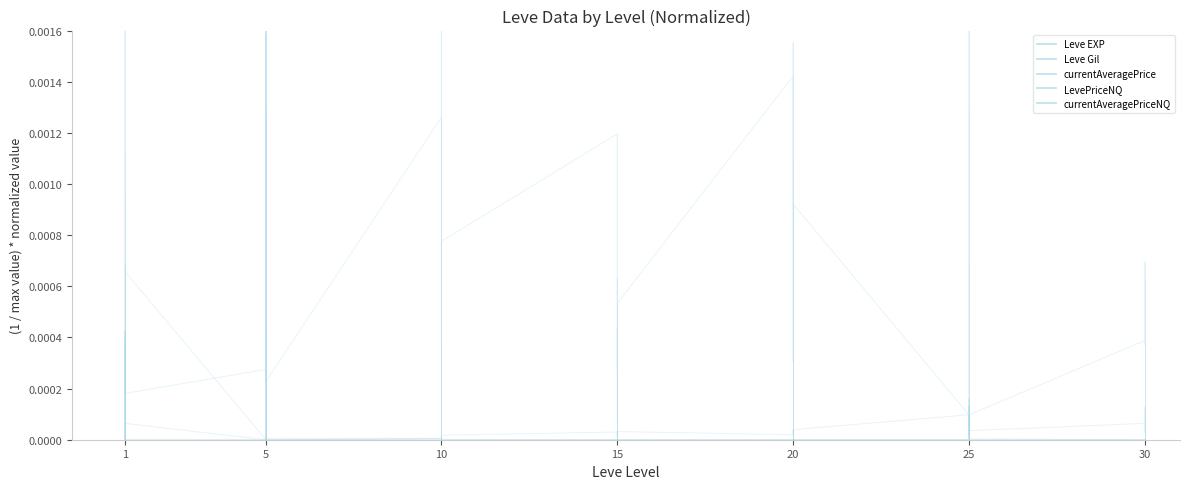

Which has a higher value, 1 or 1?

1